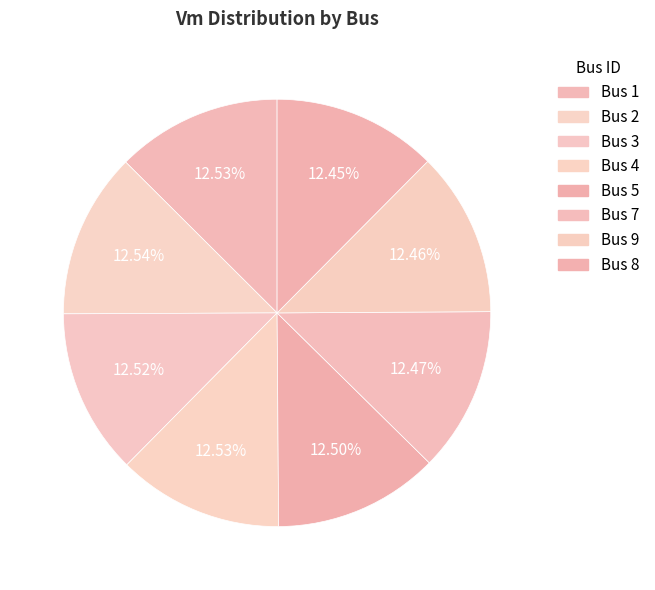

How many segments does this pie chart have?

8